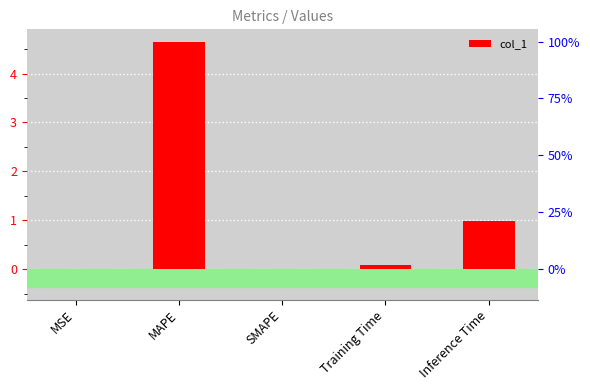

Does the chart contain stacked bars?

No